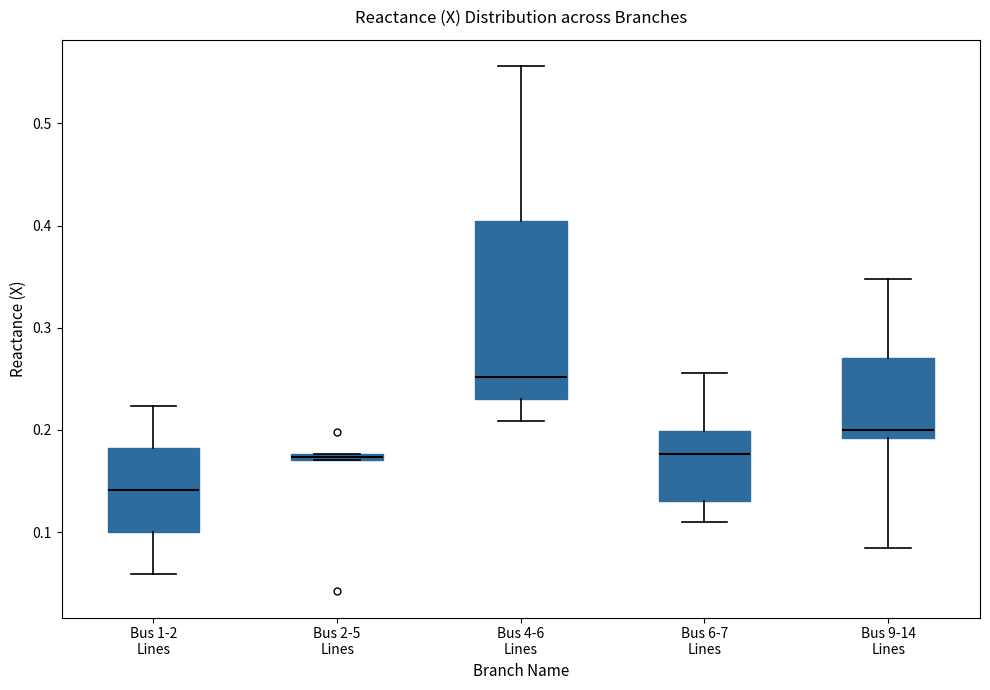

Where does the lower whisker of the box for Bus 1-2 Lines end on the y-axis? The values are not printed on the chart, so give them approximately, as read against the axis.

0.06